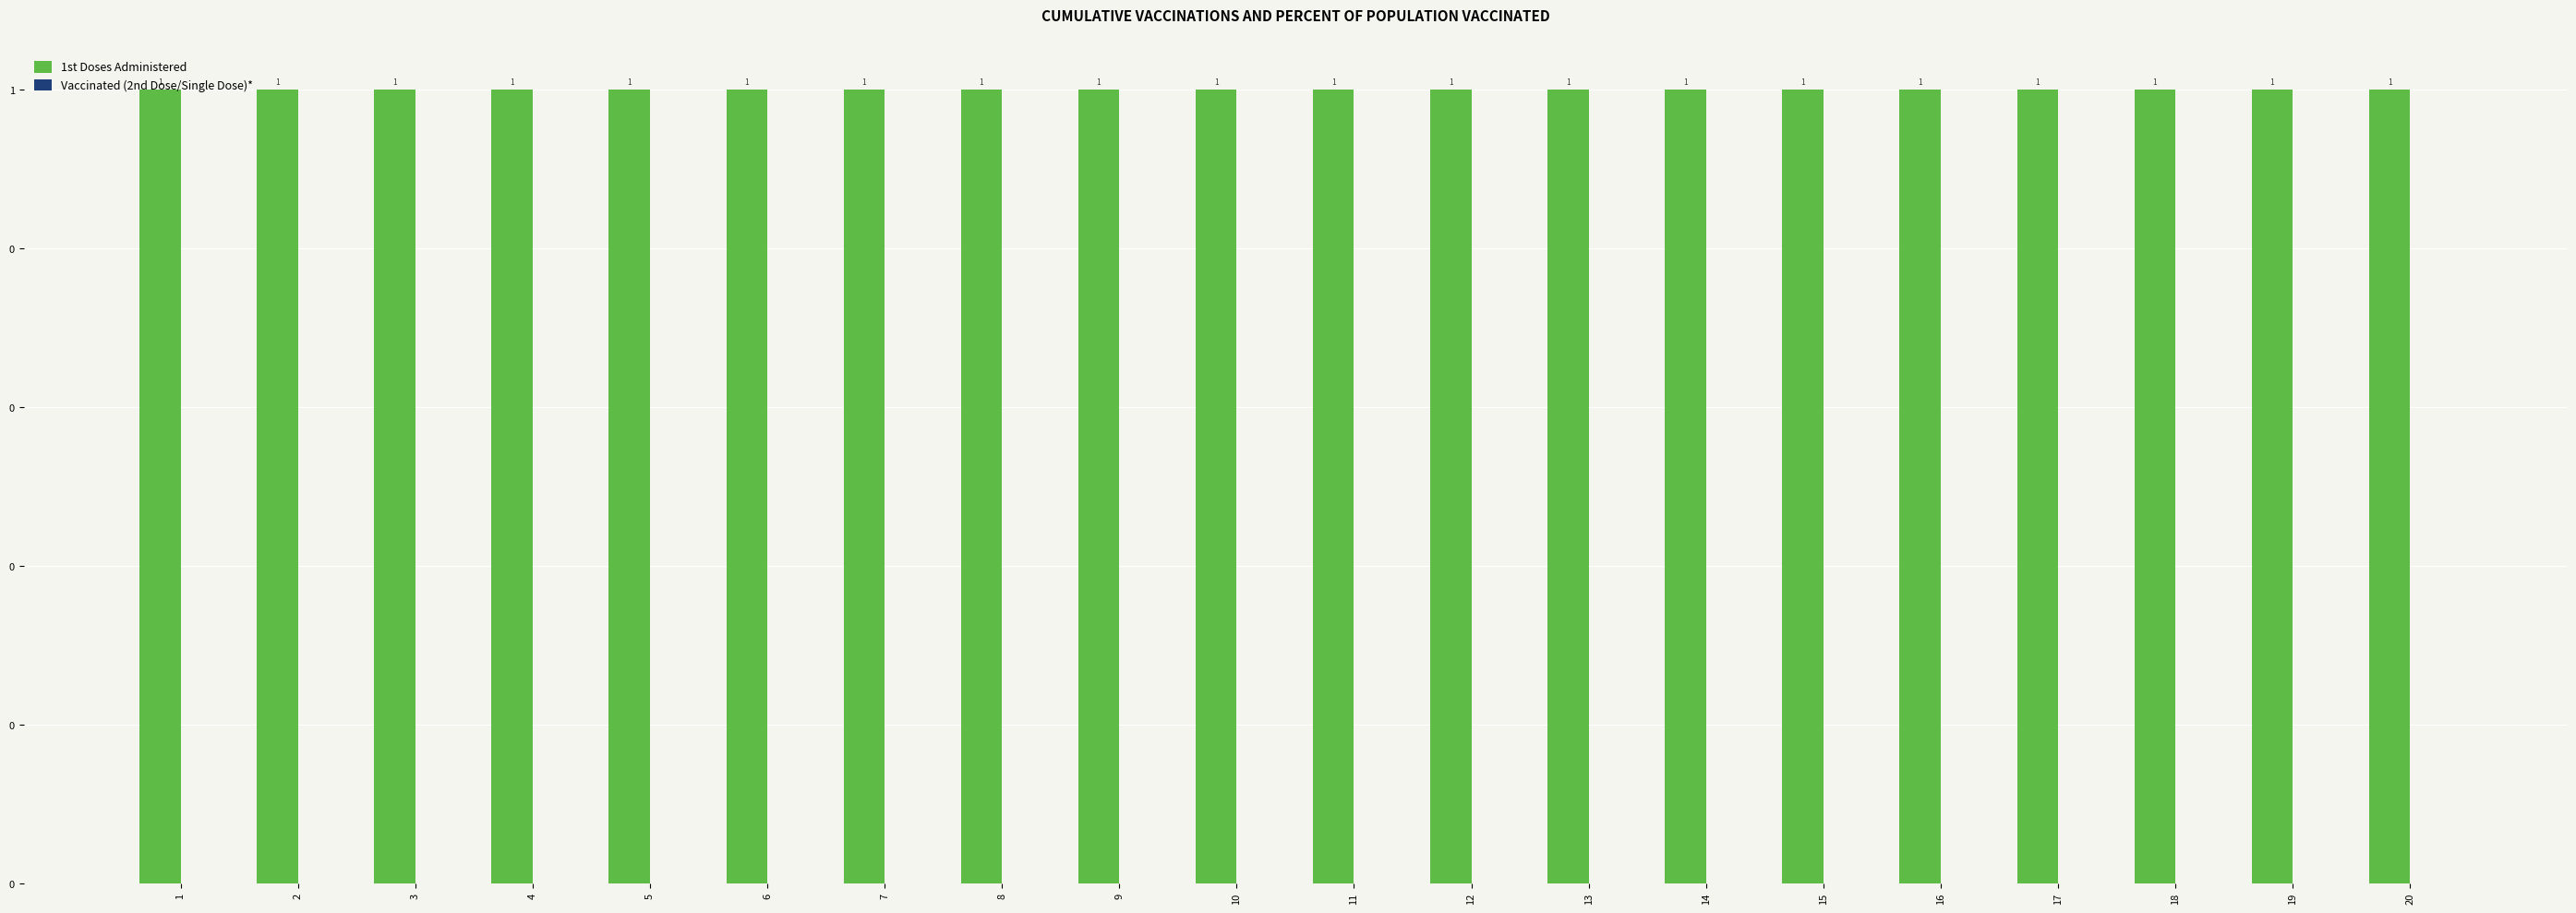

Count the number of categories in the chart.

20